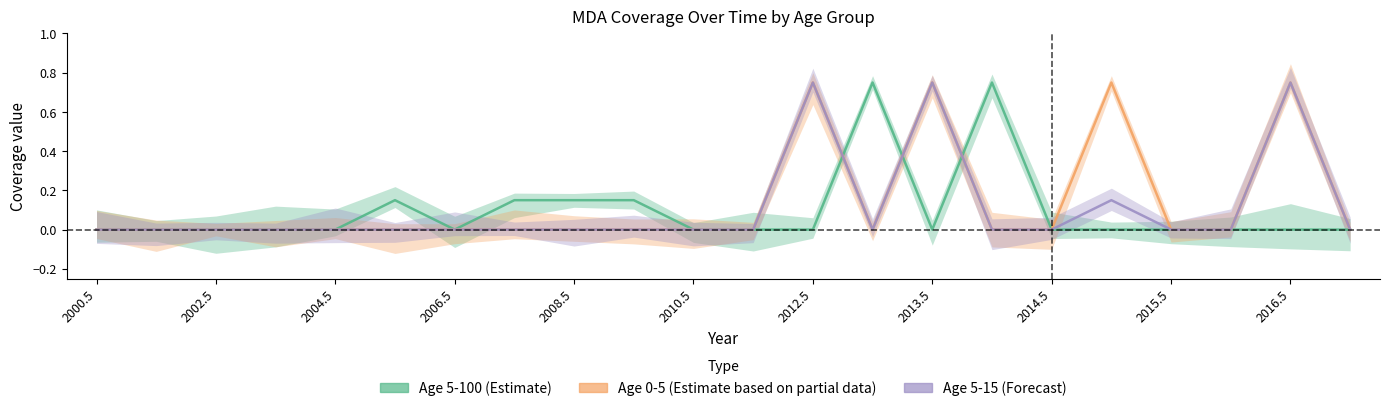

Does the chart display data point markers on the line(s)?

No